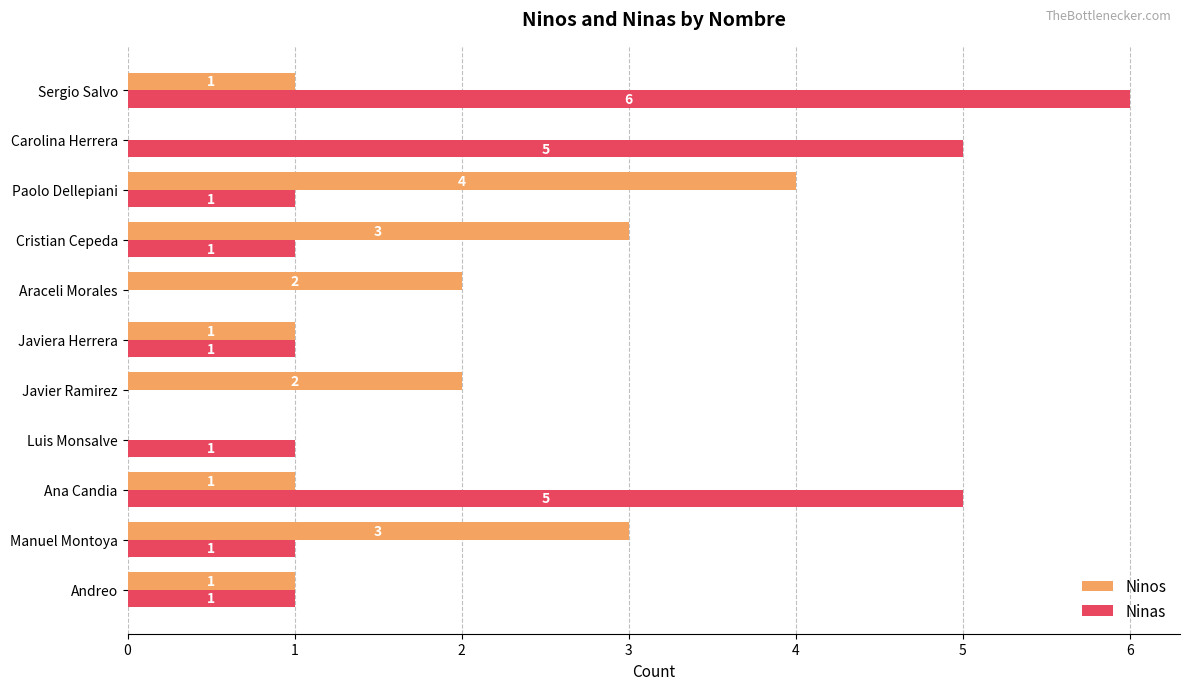

How many Ninas values are between 1 and 5?

8